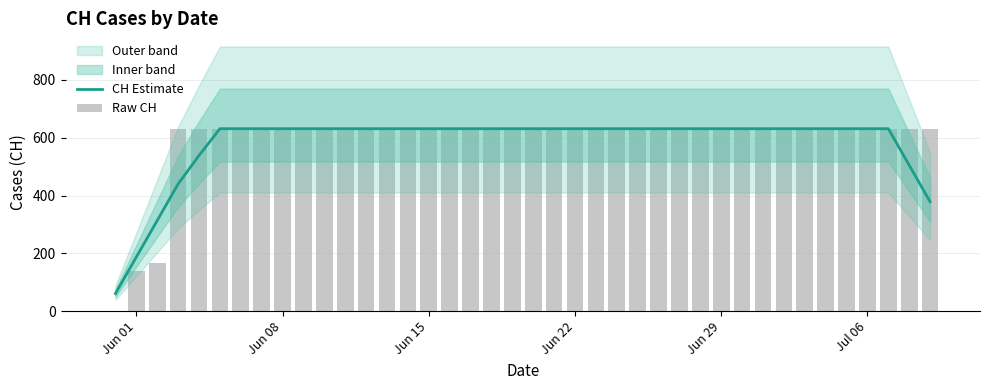

At which category does the chart reach its minimum across all series?

Jun 01